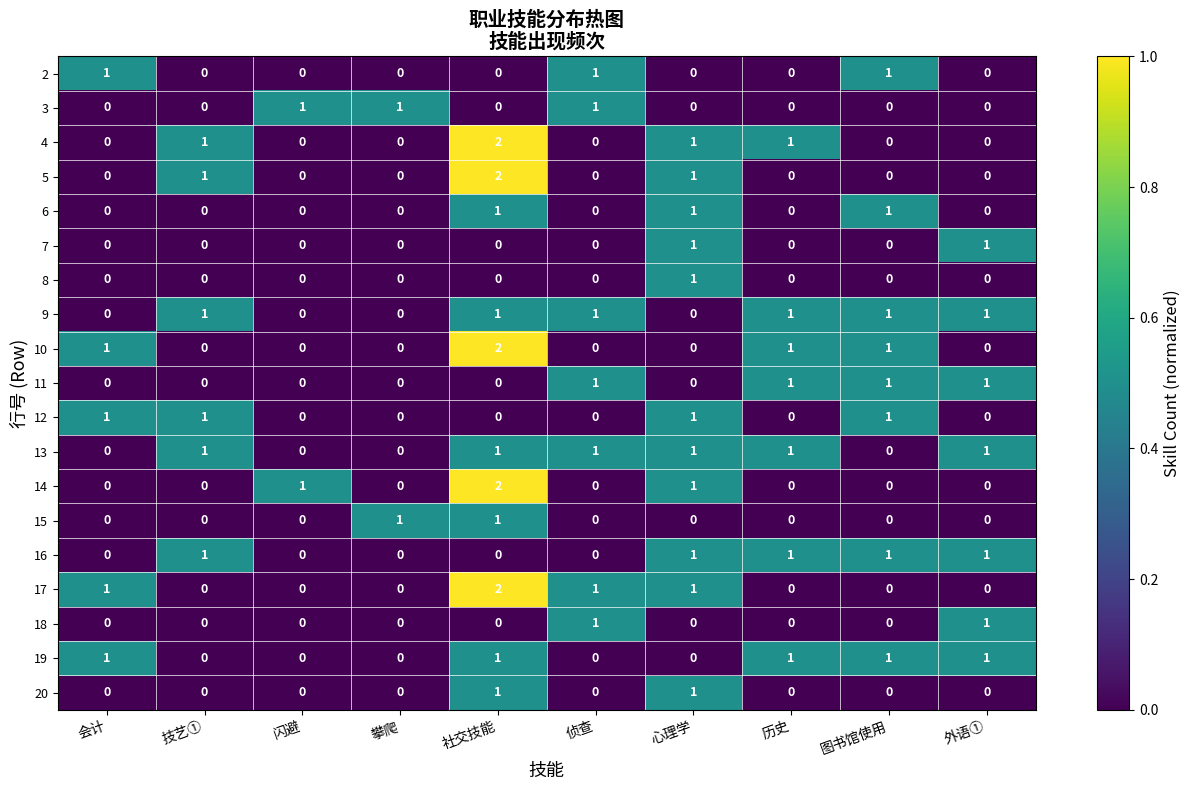

Which category has the highest value in the 5 series?

社交技能